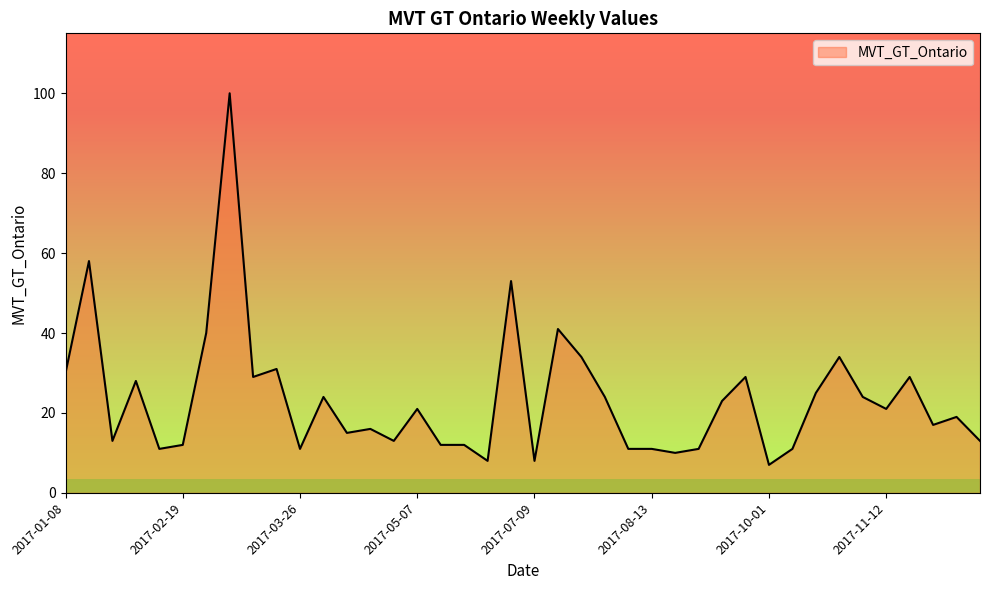

How many lines are shown in the chart?

1